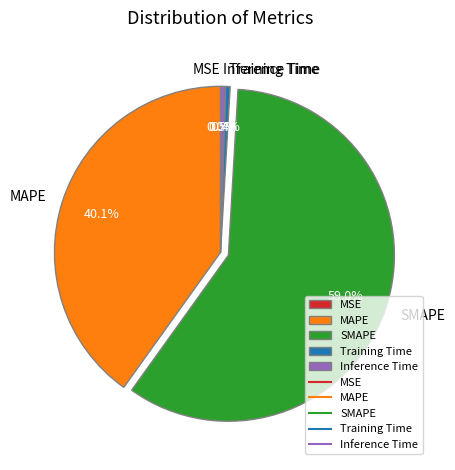

To the nearest percent, what portion does MAPE represent?

40%